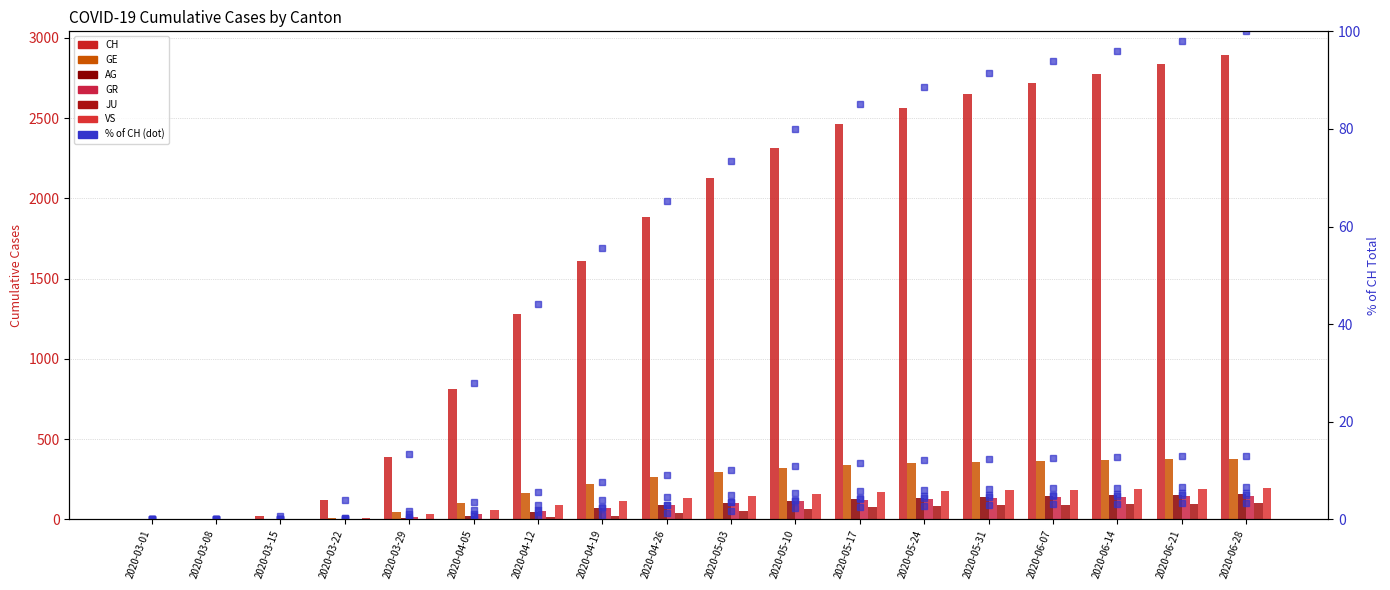

Where is JU nearest to the value 50?

2020-05-03